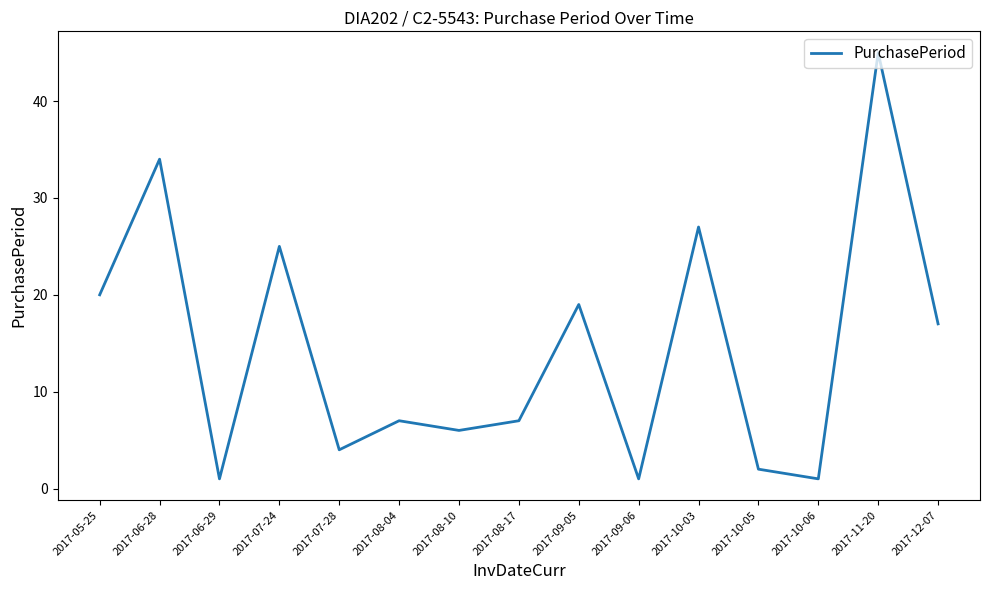

What is the average value?

14